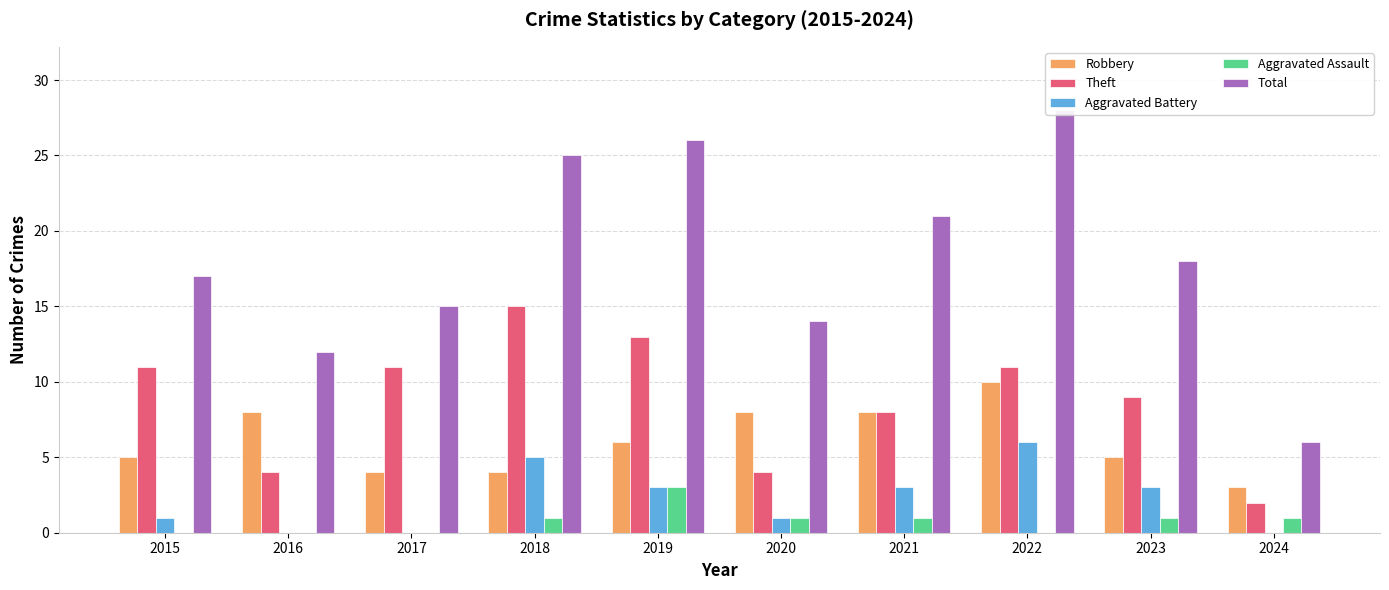

The Theft series shows 17 at 2017. True or false?

False